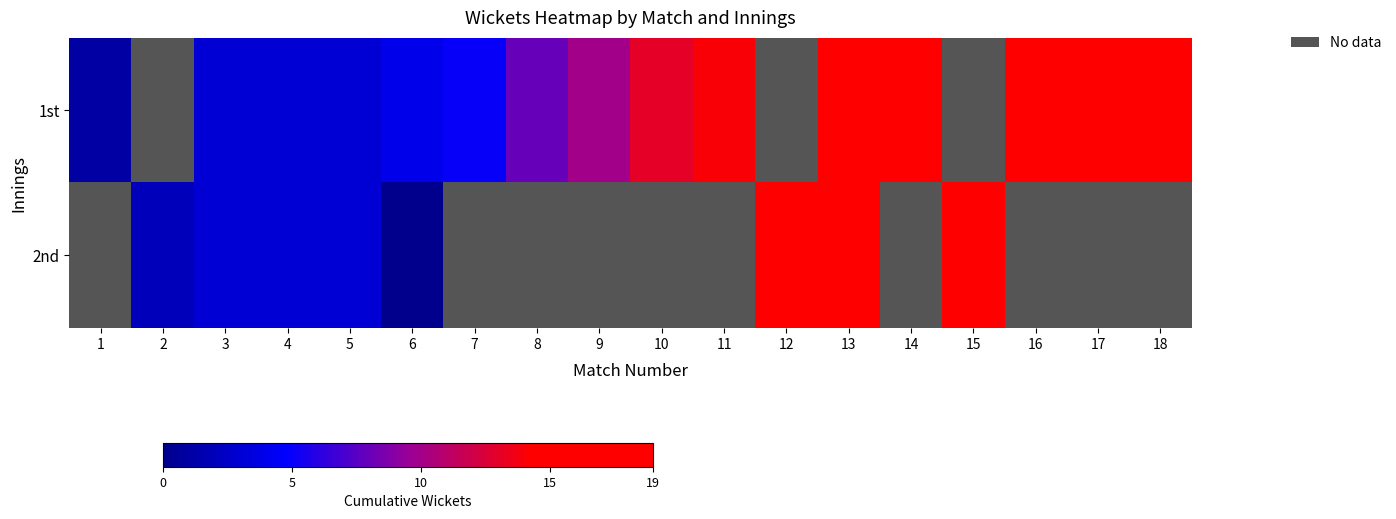

Which series has the widest spread of values?

1st